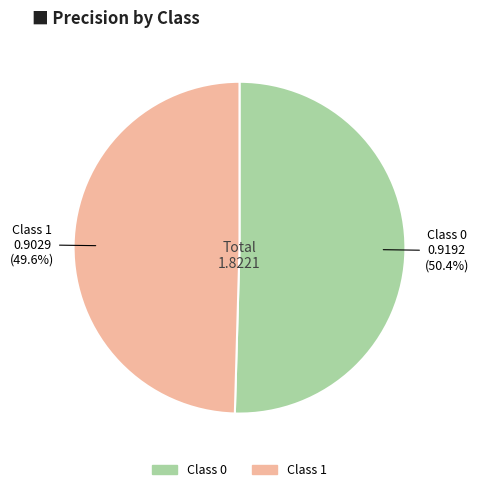

How many slices are in this pie chart?

2